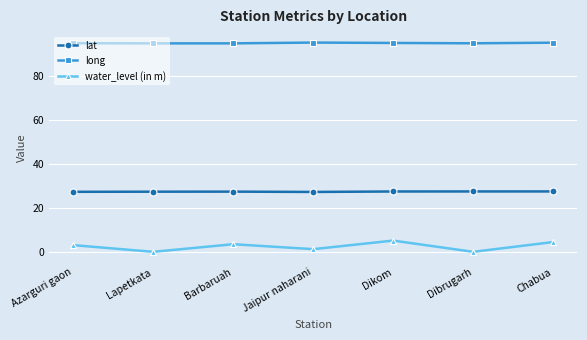

True or false: long and lat cross at least once.

False